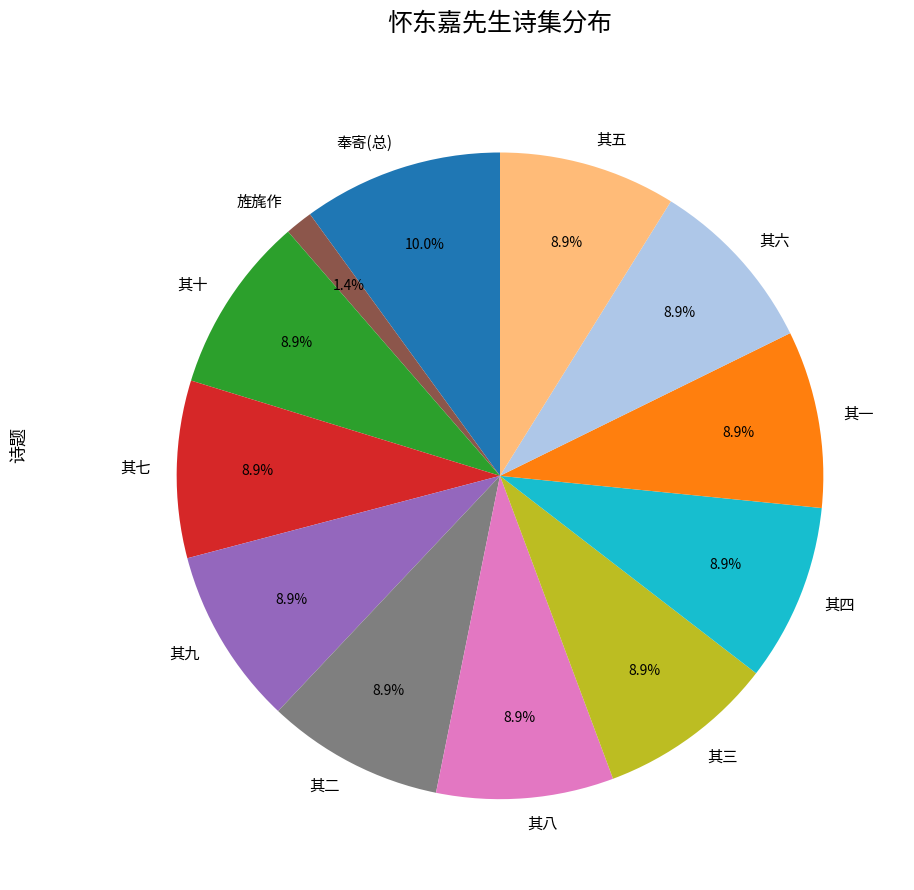

Which slice is the smallest?

旌旄作